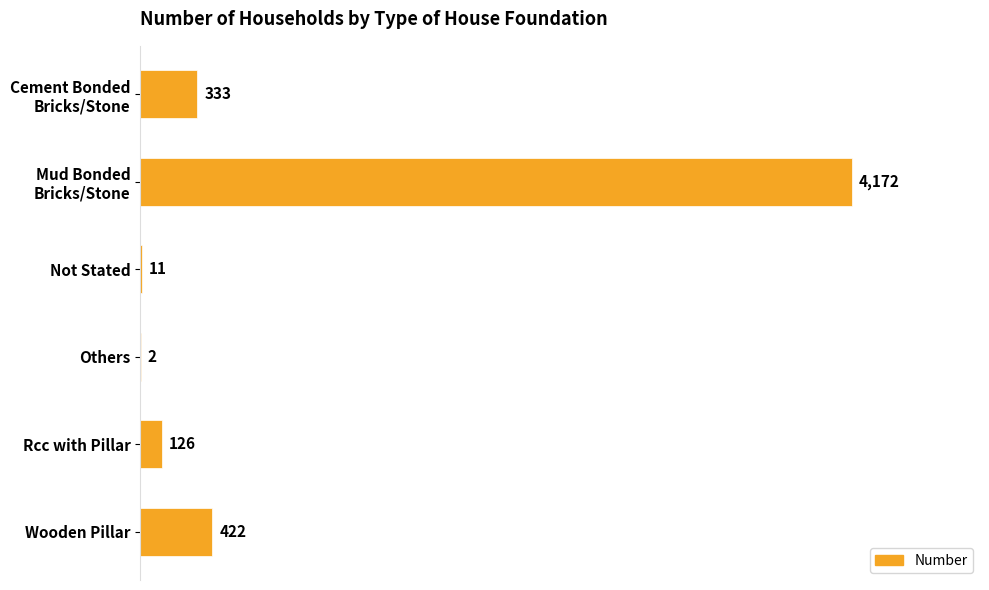

Is it true that the value at Not Stated is 11?

True